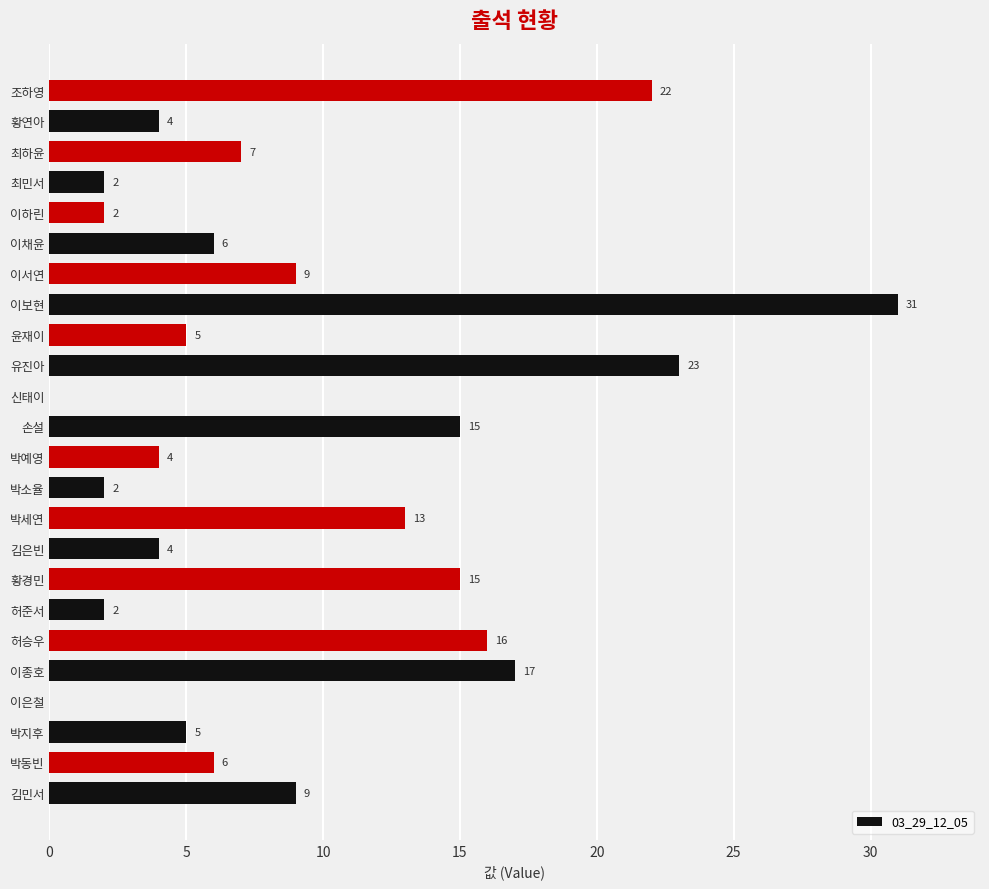

Reading top to bottom, what are all the values shown in this chart?

조하영=22	황연아=4	최하윤=7	최민서=2	이하린=2	이채윤=6	이서연=9	이보현=31	윤재이=5	유진아=23	신태이=0	손설=15	박예영=4	박소율=2	박세연=13	김은빈=4	황경민=15	허준서=2	허승우=16	이종호=17	이은철=0	박지후=5	박동빈=6	김민서=9